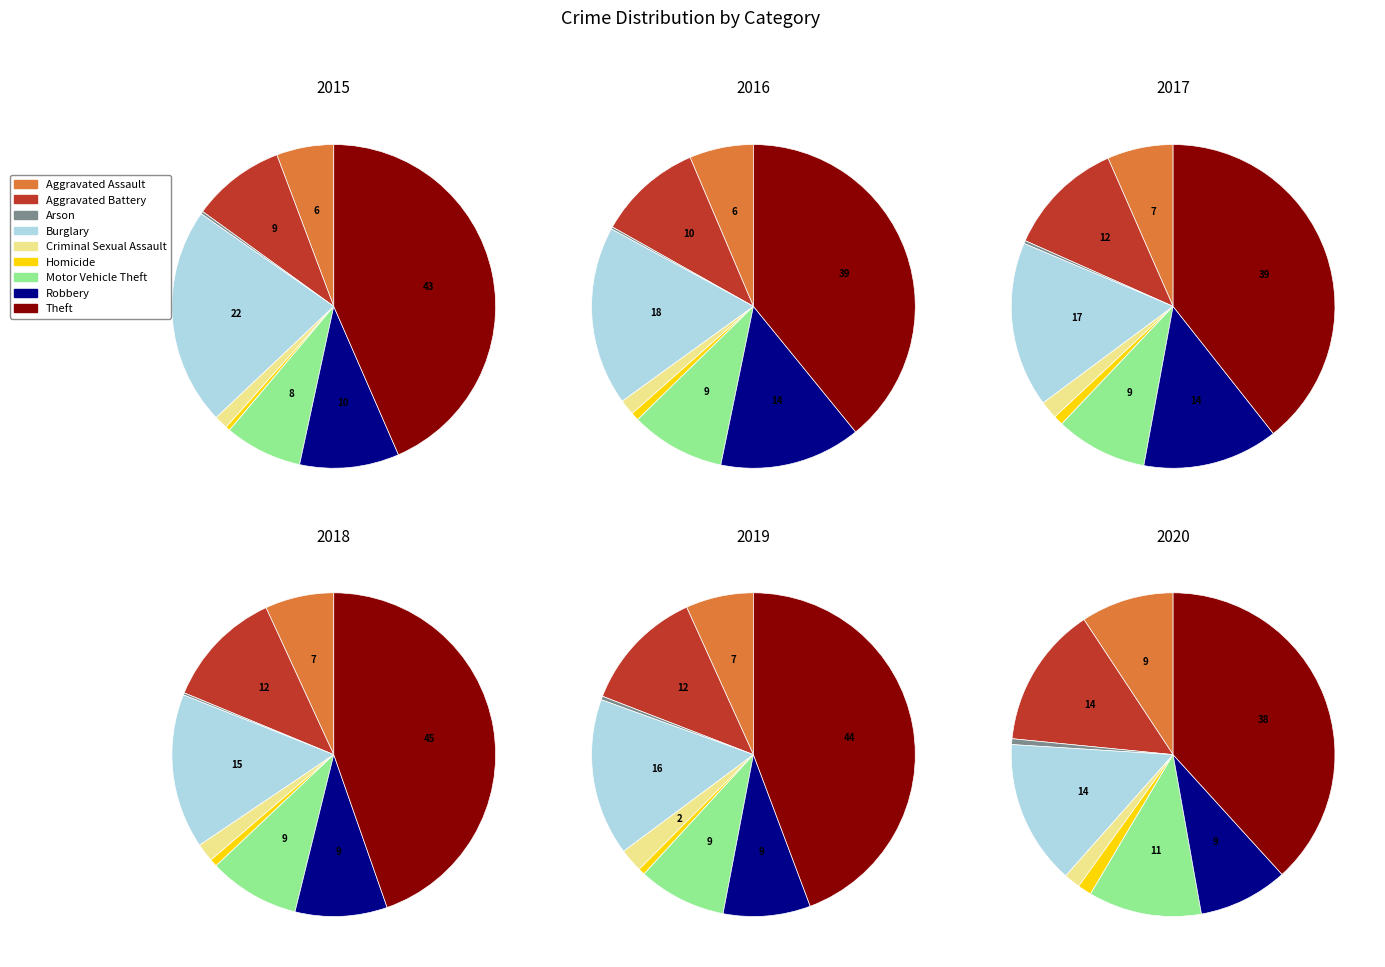

Which slice is the largest?

Theft